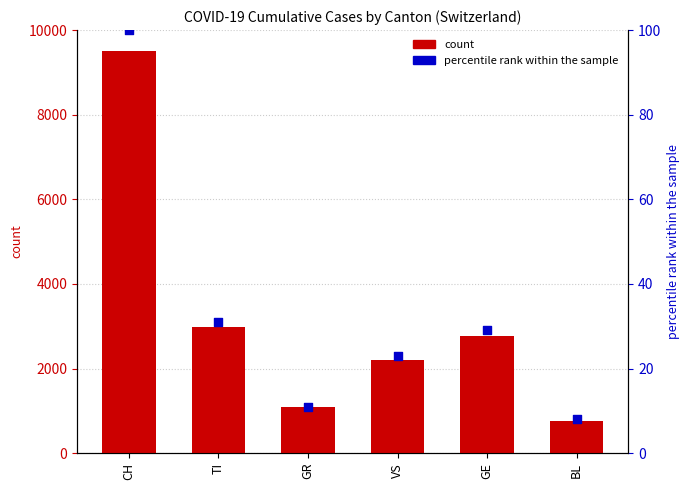

What are all the series names shown in the legend?

count, percentile rank within the sample